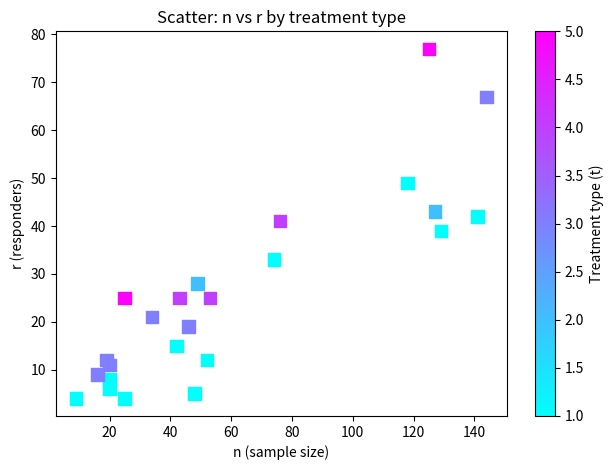

What is the range of X values (max minus min)?

135